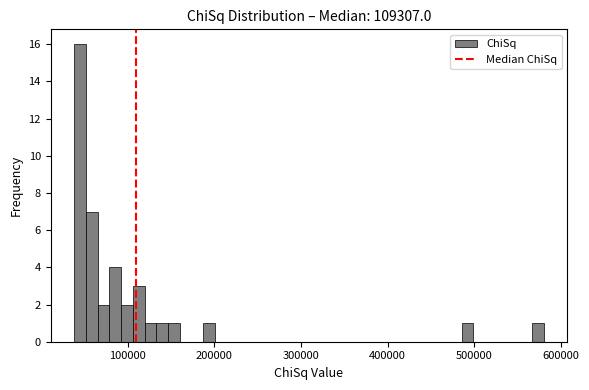

Around what value on the x-axis is the tallest bar? Give the approximate position of its centre, as read against the axis.

50000